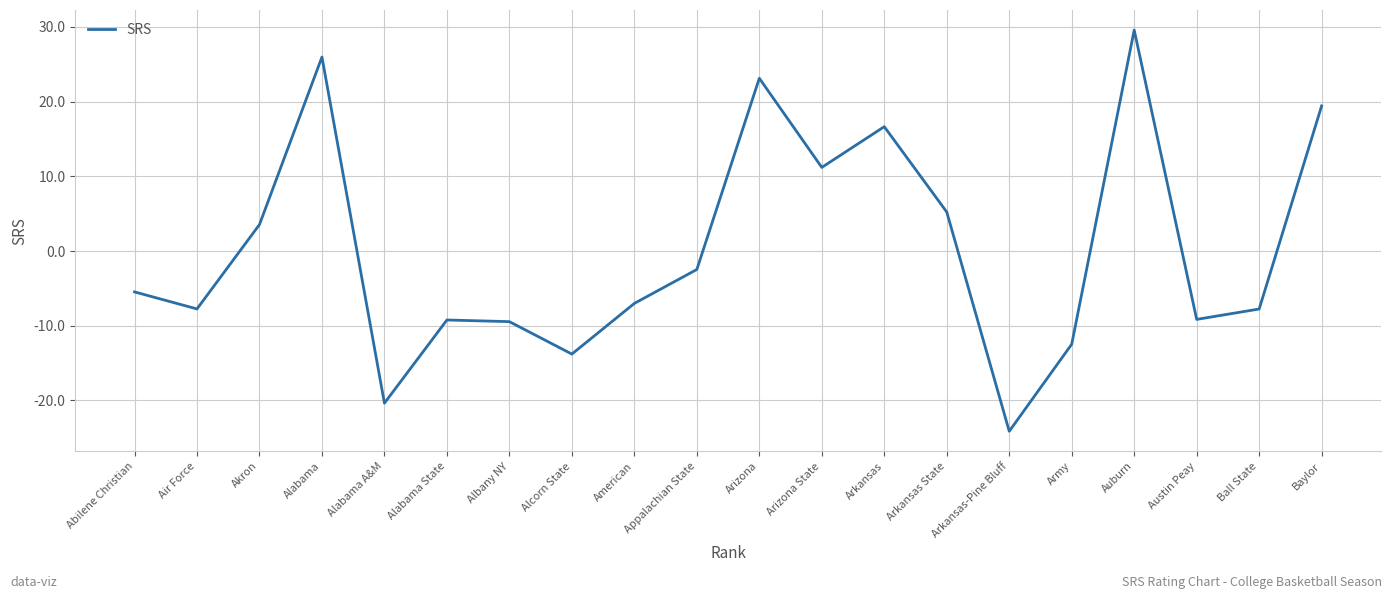

How many negative values are there?

12